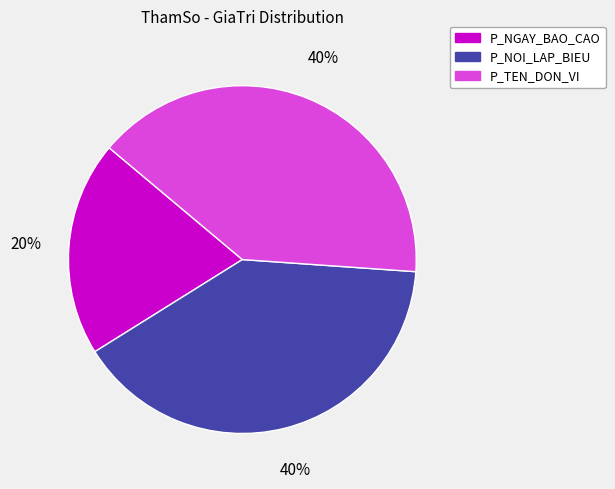

Combined, do P_NGAY_BAO_CAO and P_TEN_DON_VI account for over 50%?

Yes